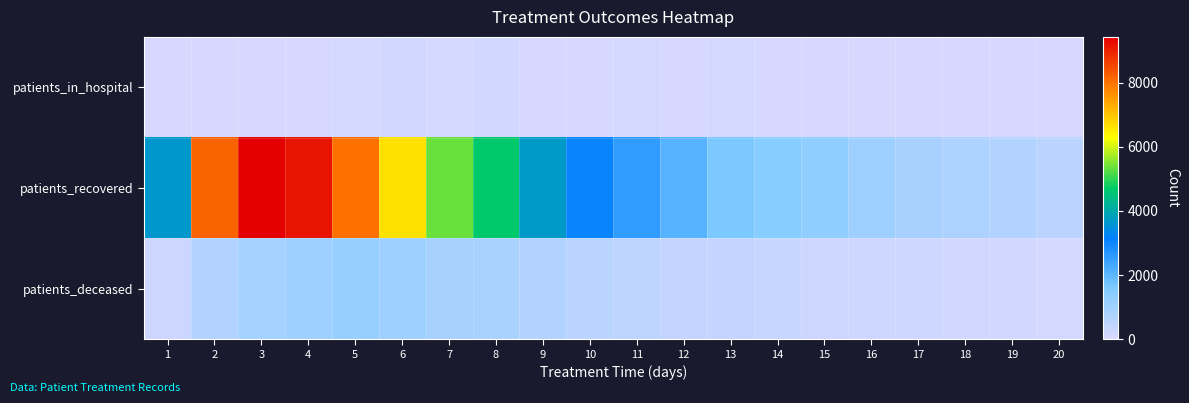

What is the maximum value shown in the chart?

9427